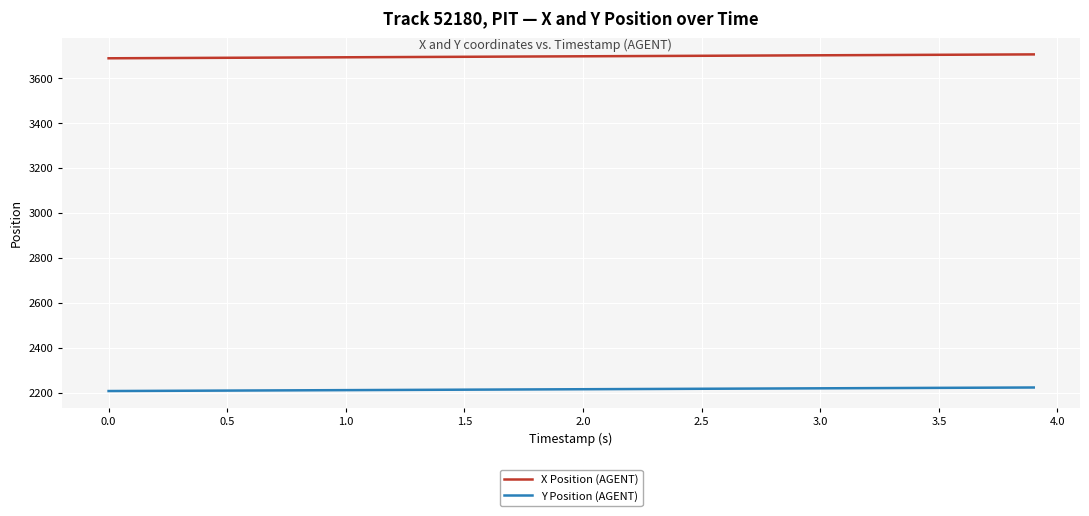

Rank the series by their average value, from highest to lowest.

X Position (AGENT), Y Position (AGENT)